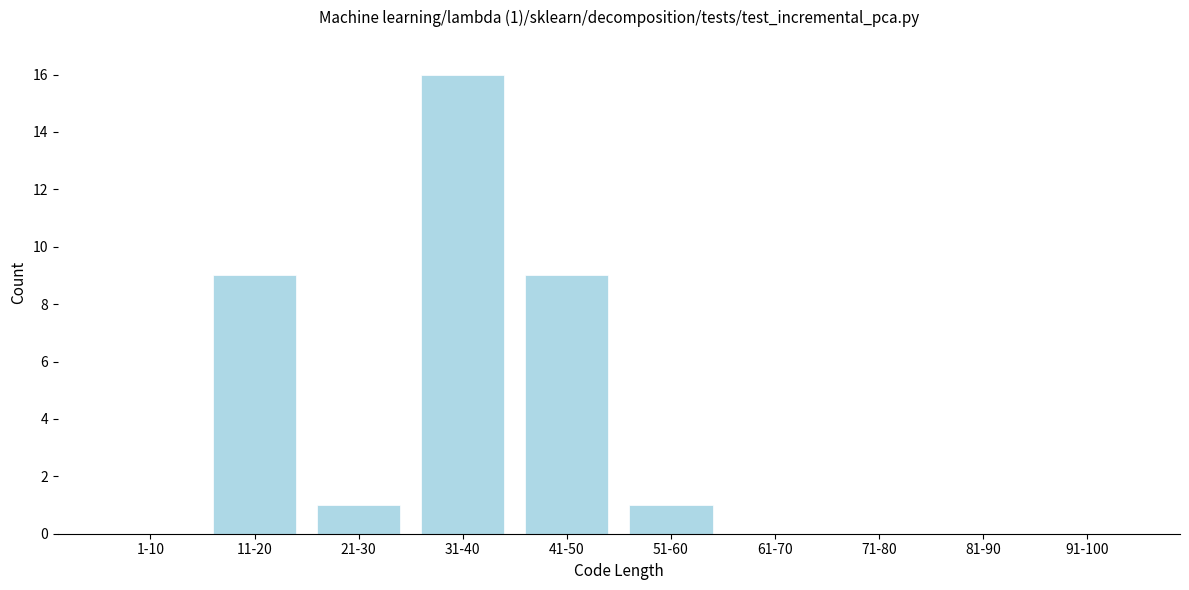

The chart shows a value of 9 at 31-40. True or false?

False